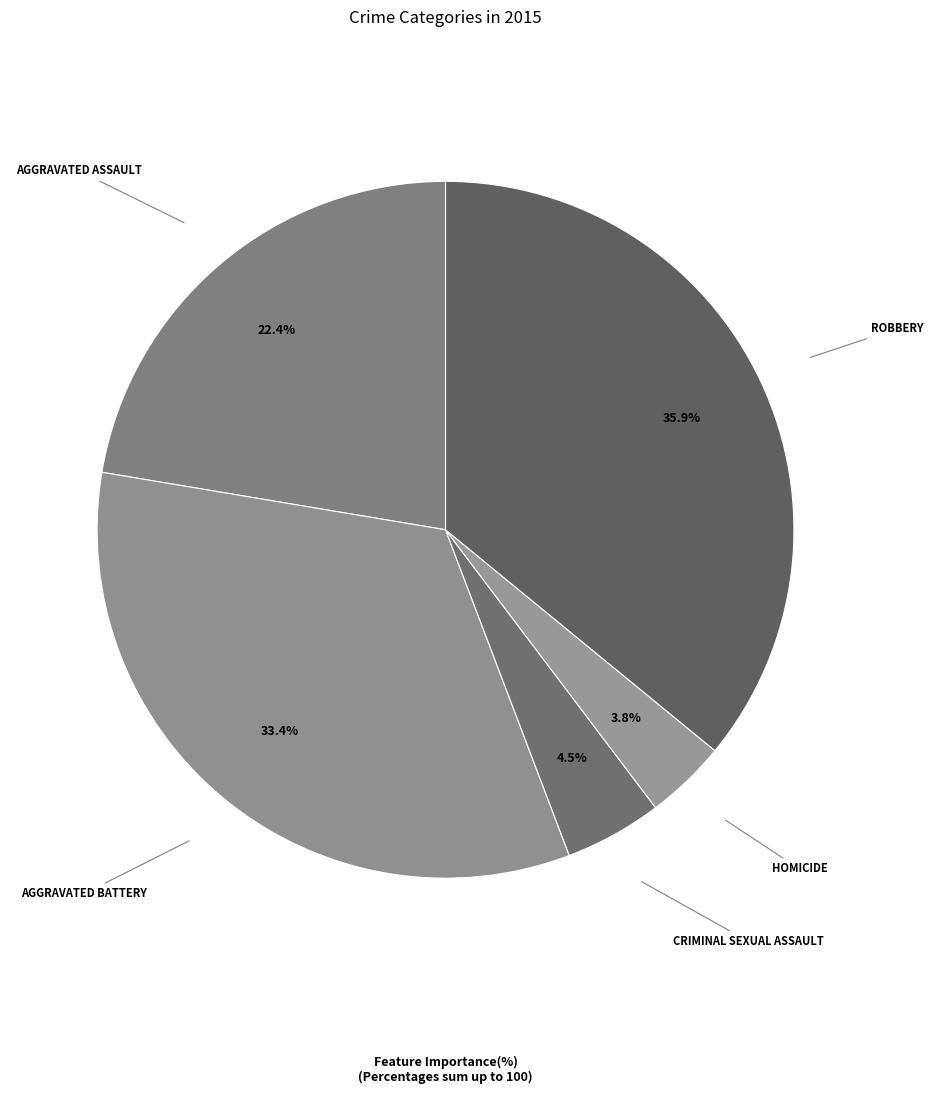

Count the number of slices in the pie.

5